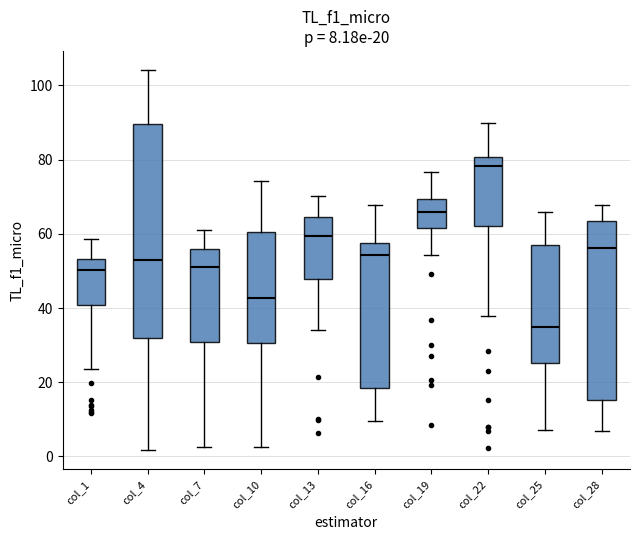

Comparing the boxes themselves (not the whiskers), which one is the tallest?

col_4